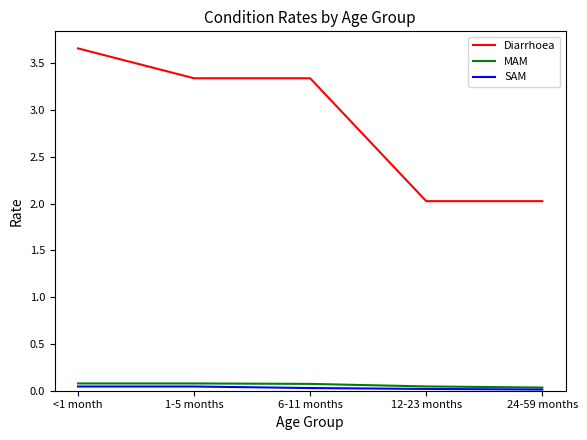

True or false: Diarrhoea and MAM cross at least once.

False